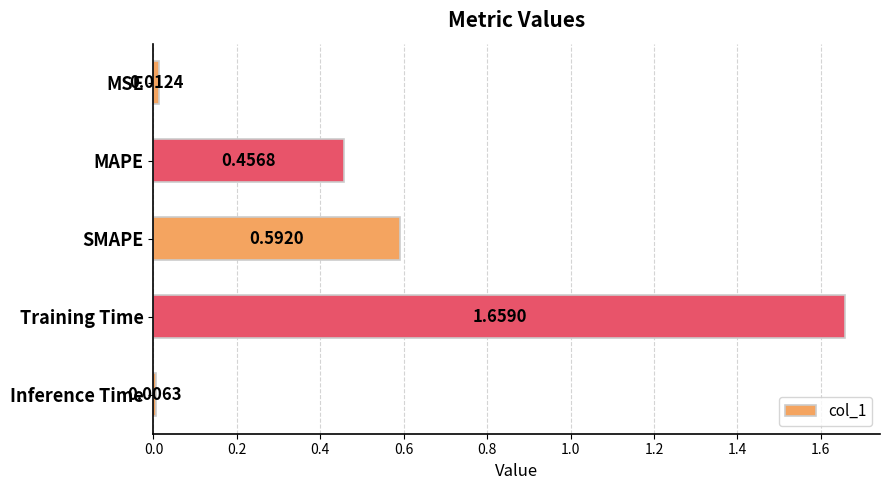

What is the label of the 5th bar from the top?

Inference Time